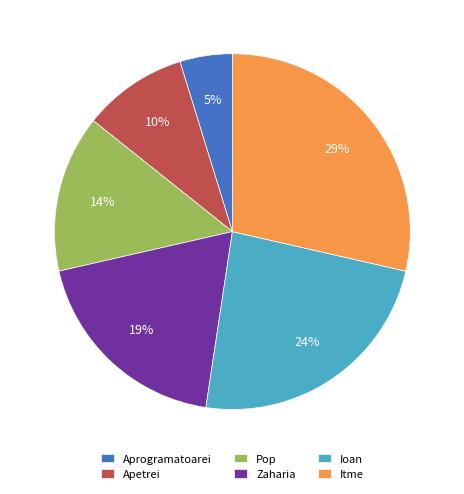

How many segments does this pie chart have?

6